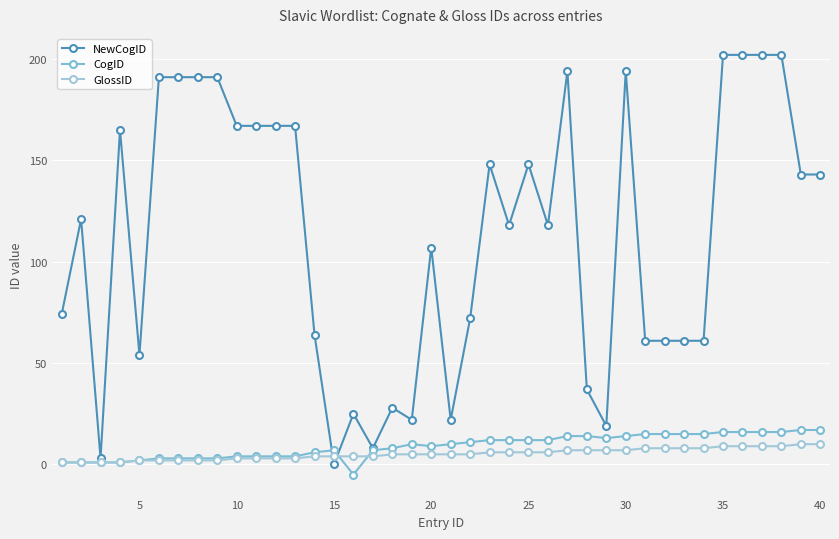

Which series has the largest total across all categories?

NewCogID